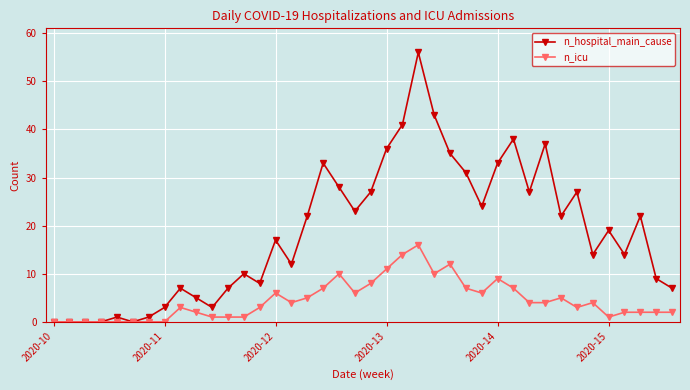

Which series has the largest total across all categories?

n_hospital_main_cause